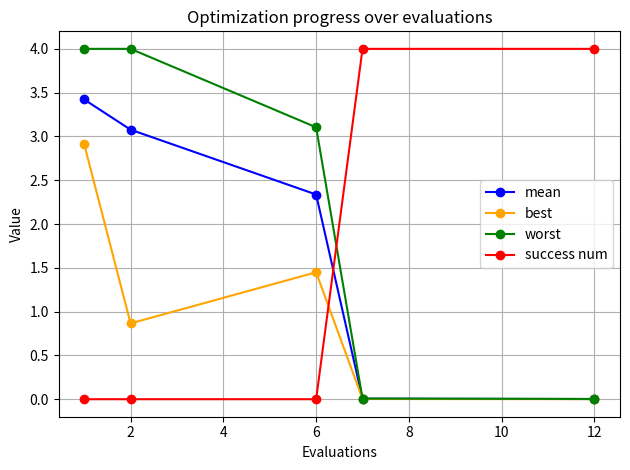

How many data points in mean are above 2?

3